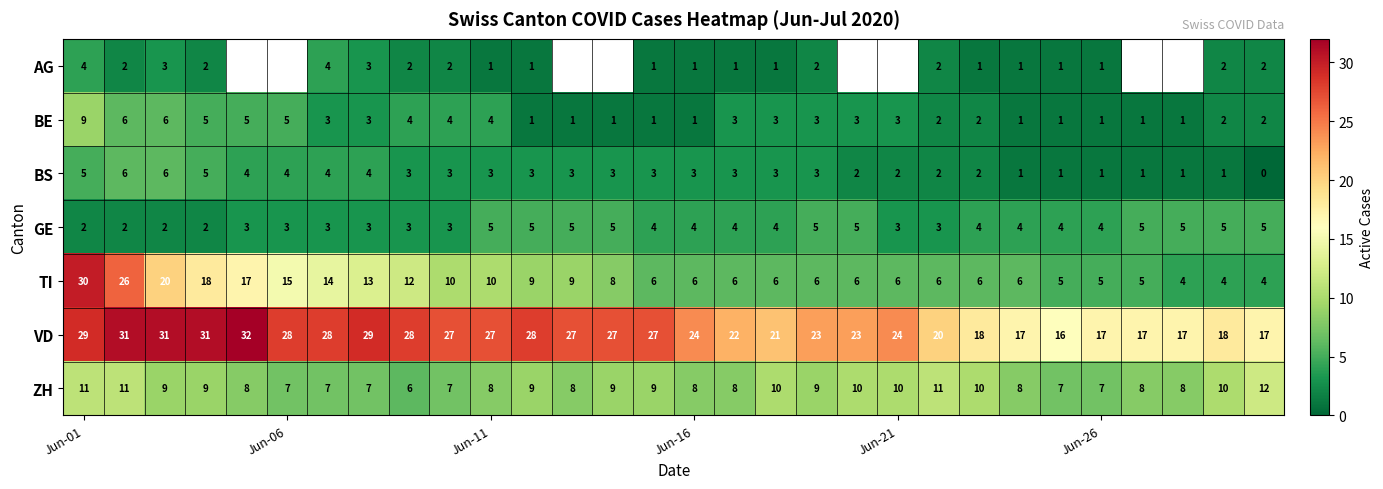

What is the average value of the BE series?

3